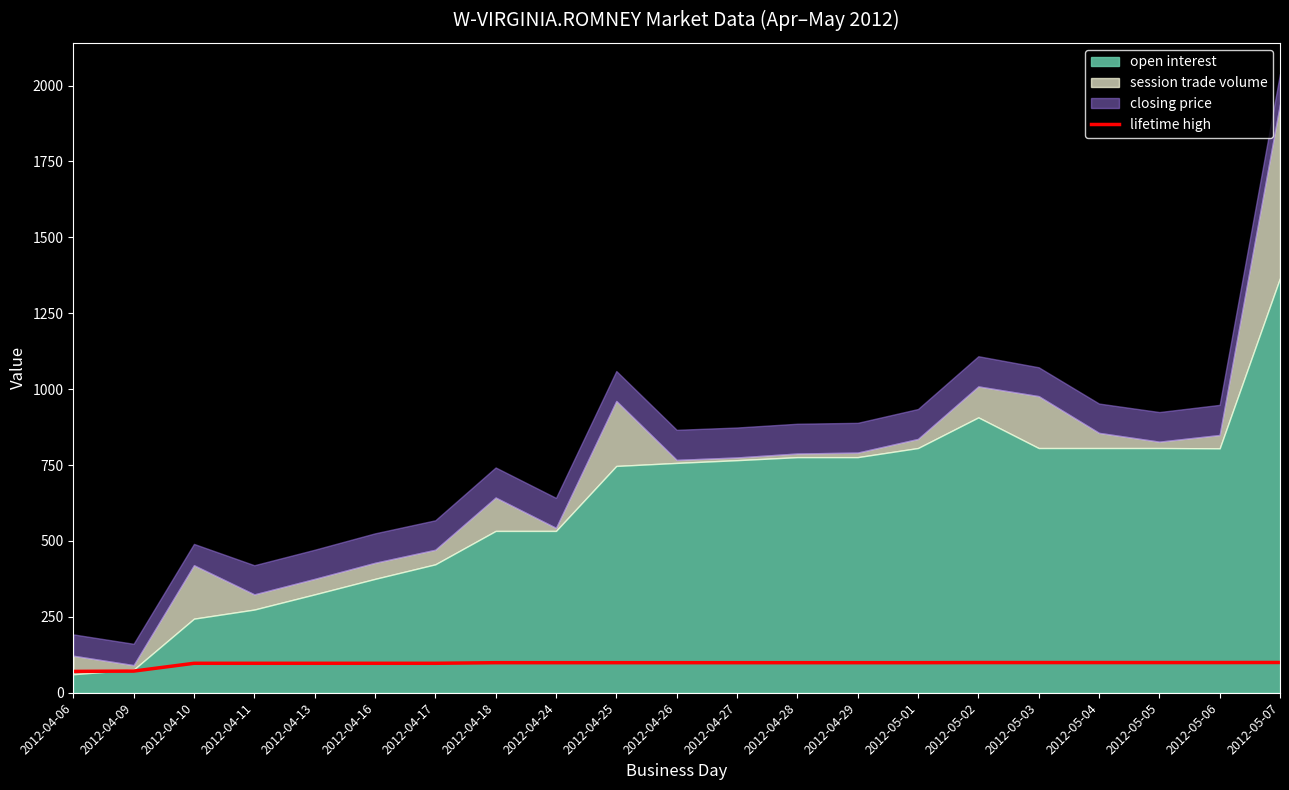

Reading right to left, extract all data points from this chart.

2012-05-07=99.7	2012-05-06=99.4	2012-05-05=99.4	2012-05-04=99.4	2012-05-03=99.4	2012-05-02=99.4	2012-05-01=99.0	2012-04-29=99.0	2012-04-28=99.0	2012-04-27=99.0	2012-04-26=99.0	2012-04-25=99.0	2012-04-24=99.0	2012-04-18=99.0	2012-04-17=97.0	2012-04-16=97.0	2012-04-13=97.0	2012-04-11=97.0	2012-04-10=97.0	2012-04-09=71.3	2012-04-06=70.3